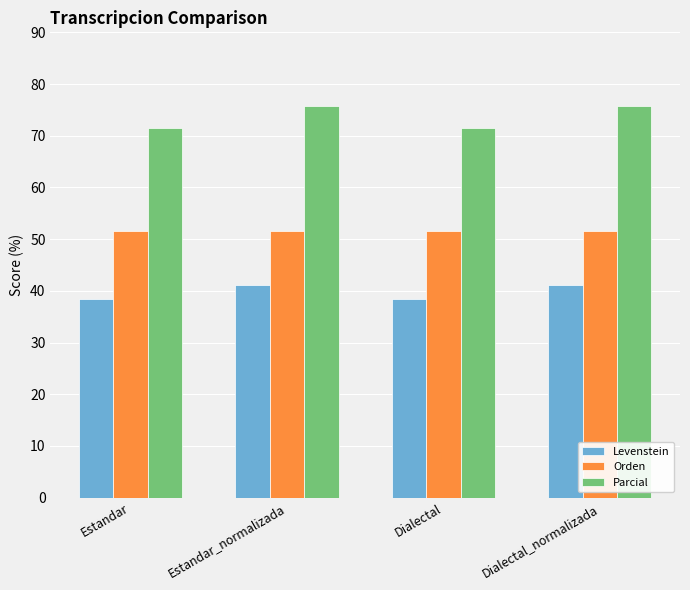

What is the minimum value for Orden?

51.5